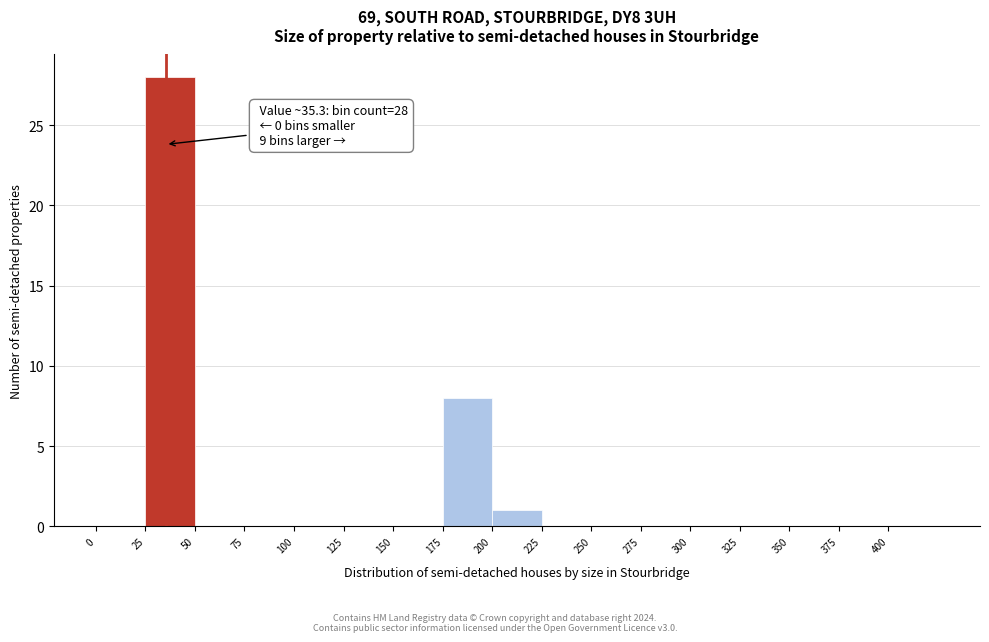

Which range on the x-axis has the tallest bar?

25 to 50